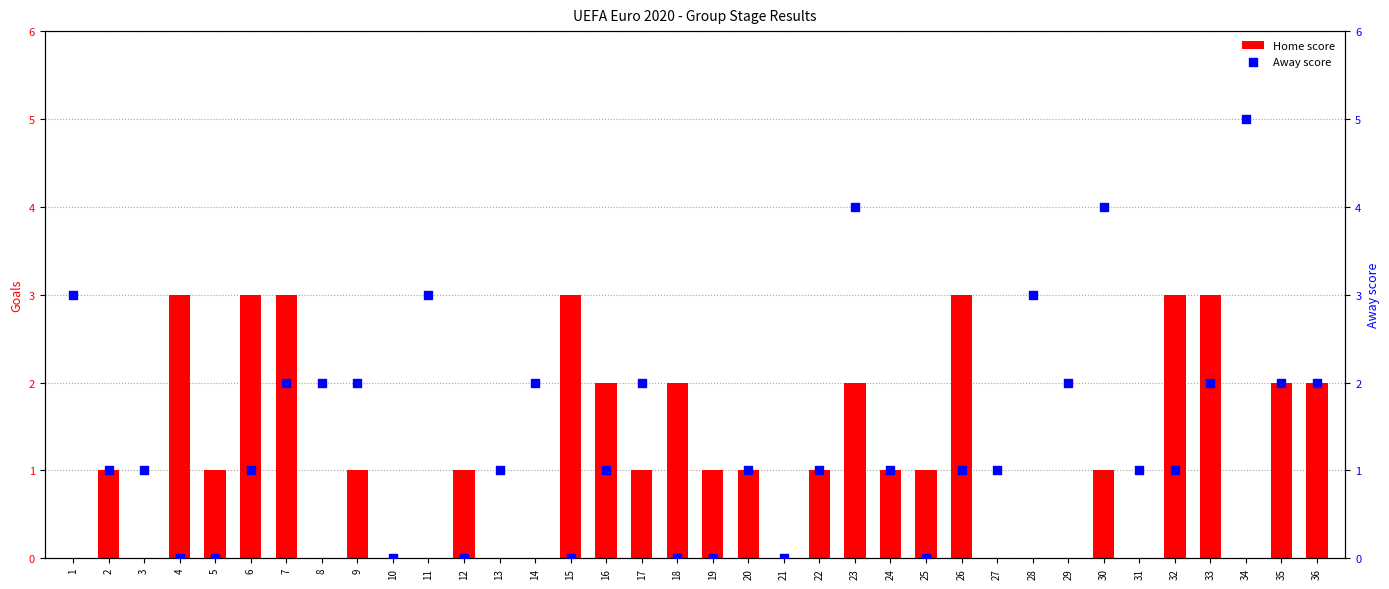

What are all the series names shown in the legend?

Home score, Away score